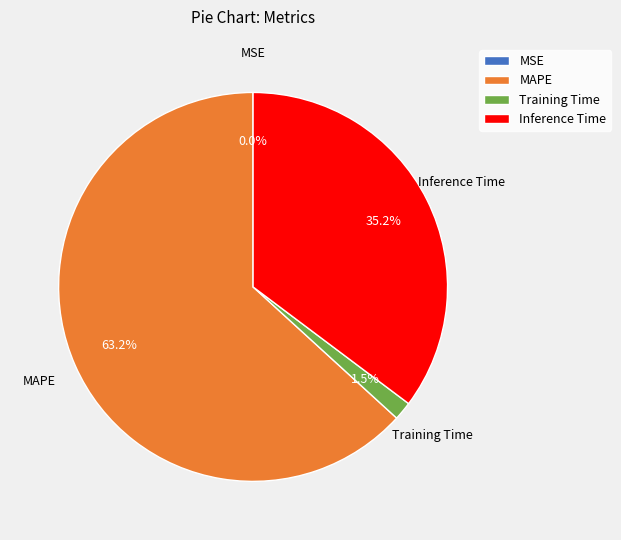

Which slice represents more than half of the pie?

MAPE